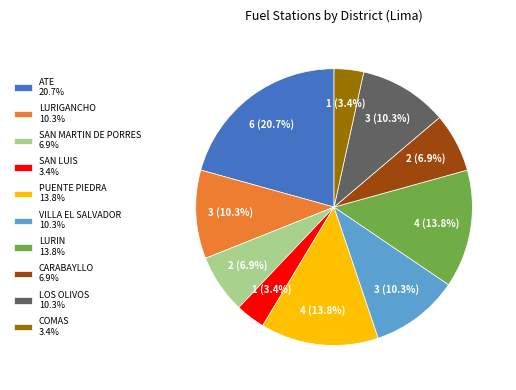

How many segments does this pie chart have?

10